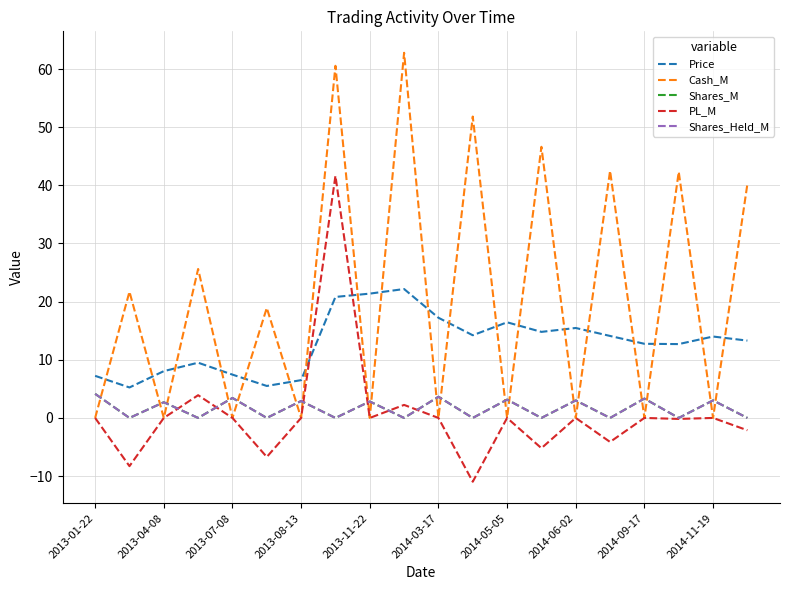

Does the chart have visible grid lines?

Yes